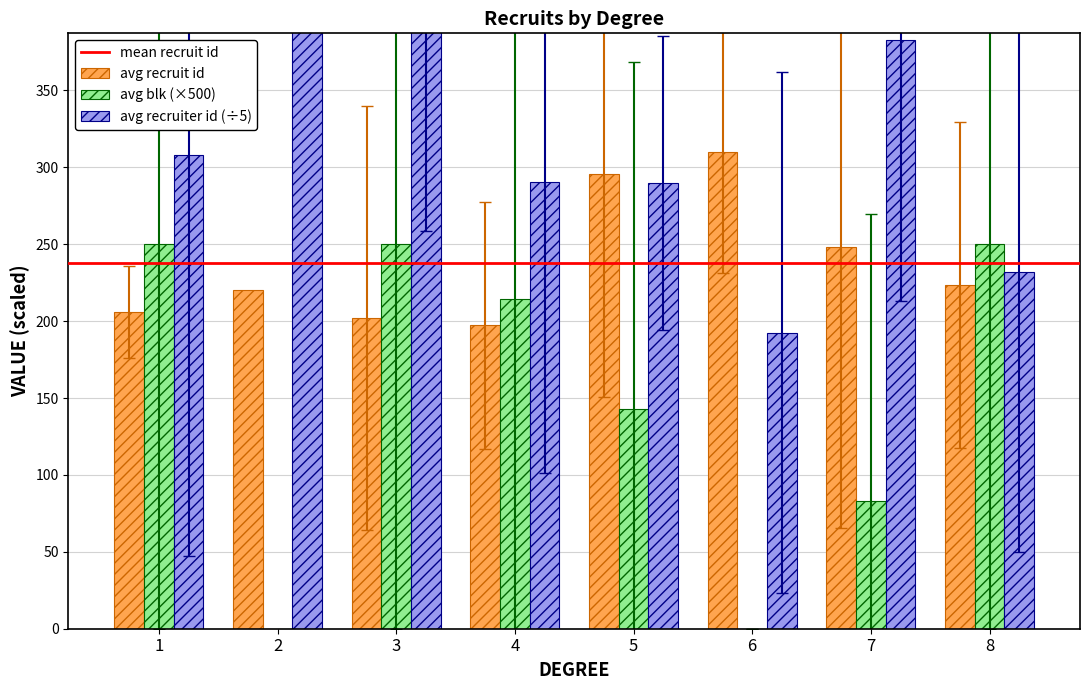

How many groups of bars are there?

8